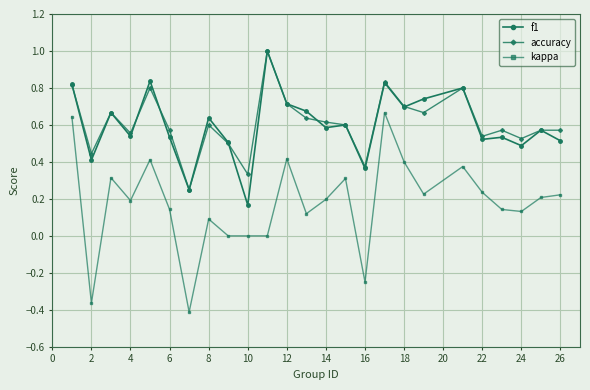

What is the maximum value shown in the chart?

1.0